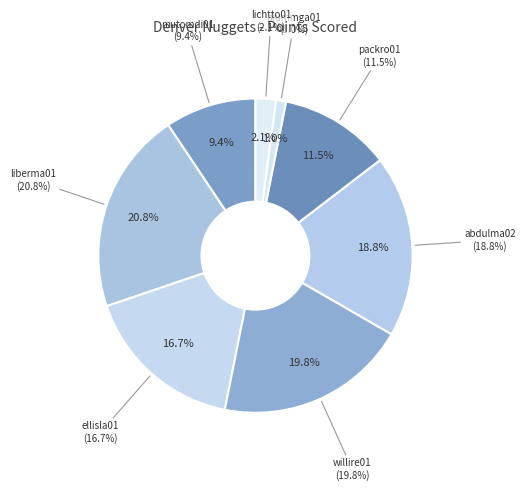

Is it true that willire01 is 27% of the pie?

False